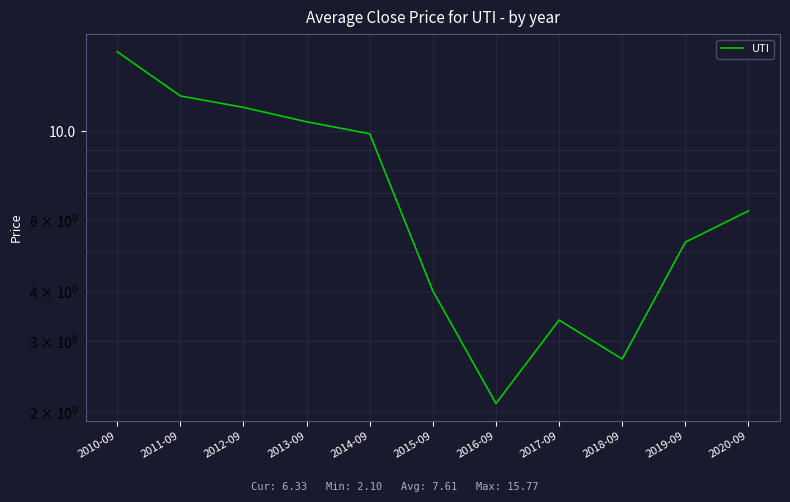

Reading right to left, transcribe all the data shown in this chart.

2020-09=6.3	2019-09=5.3	2018-09=2.7	2017-09=3.4	2016-09=2.1	2015-09=4.0	2014-09=9.9	2013-09=10.6	2012-09=11.5	2011-09=12.2	2010-09=15.8